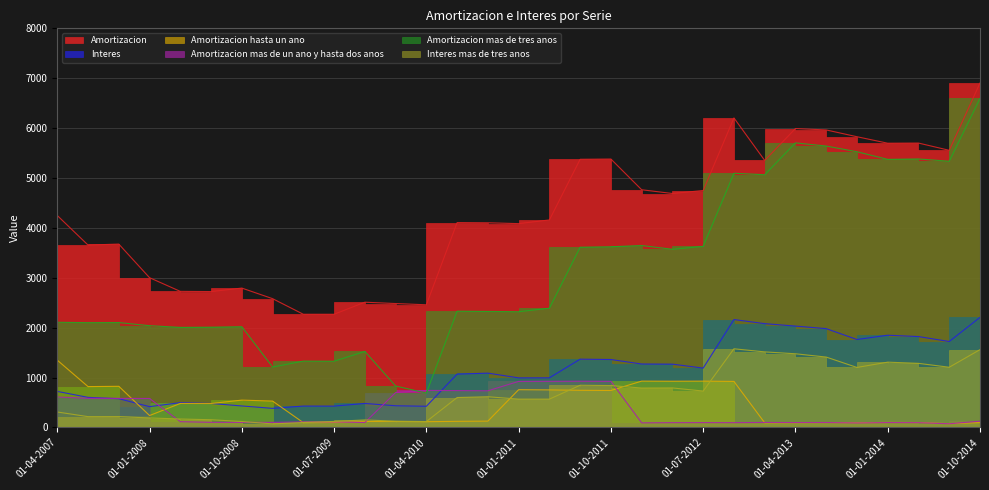

How many times do Amortizacion mas de un ano y hasta dos anos and Interes cross each other?

4